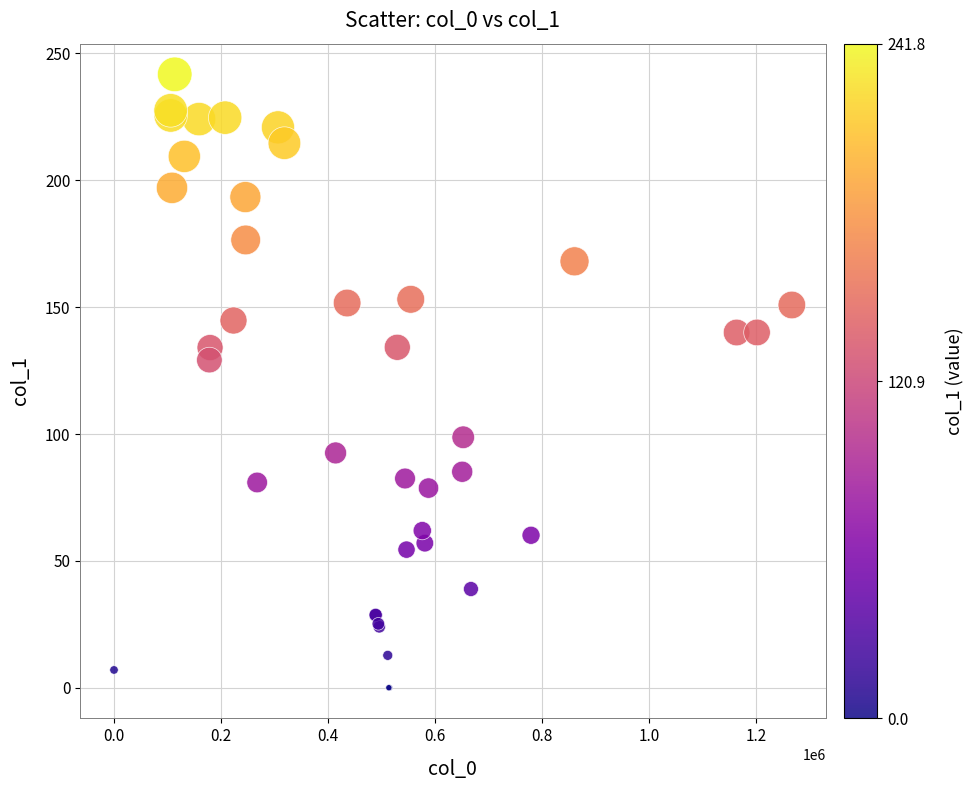

What Y value in the scatter plot is closest to 120?

129.1